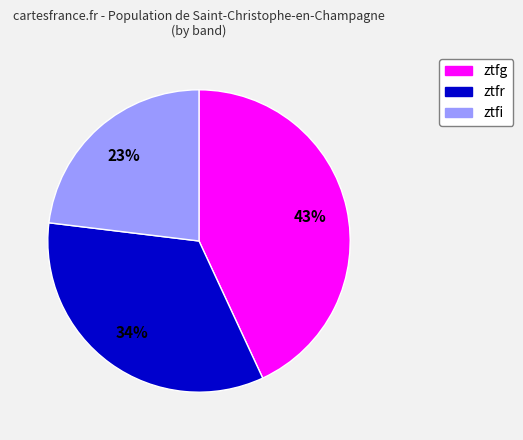

What percentage is the ztfr slice, to the nearest percent?

34%